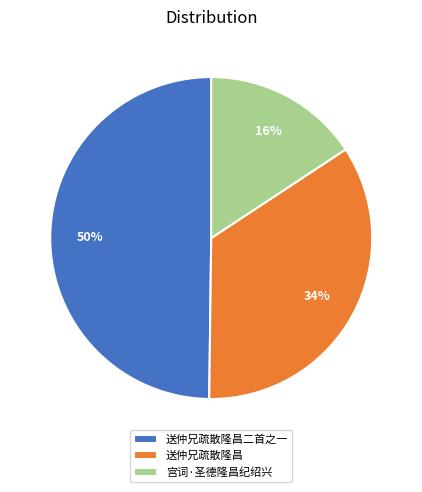

To the nearest percent, what percentage of the pie is 送仲兄疏散隆昌二首之一?

50%